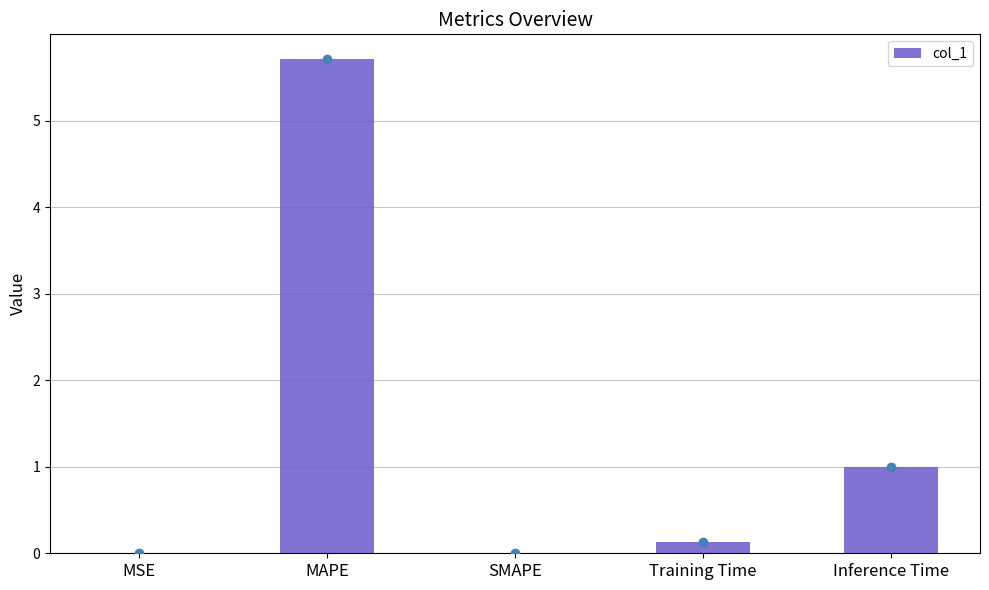

True or false: the data shows 1.6 at MAPE.

False